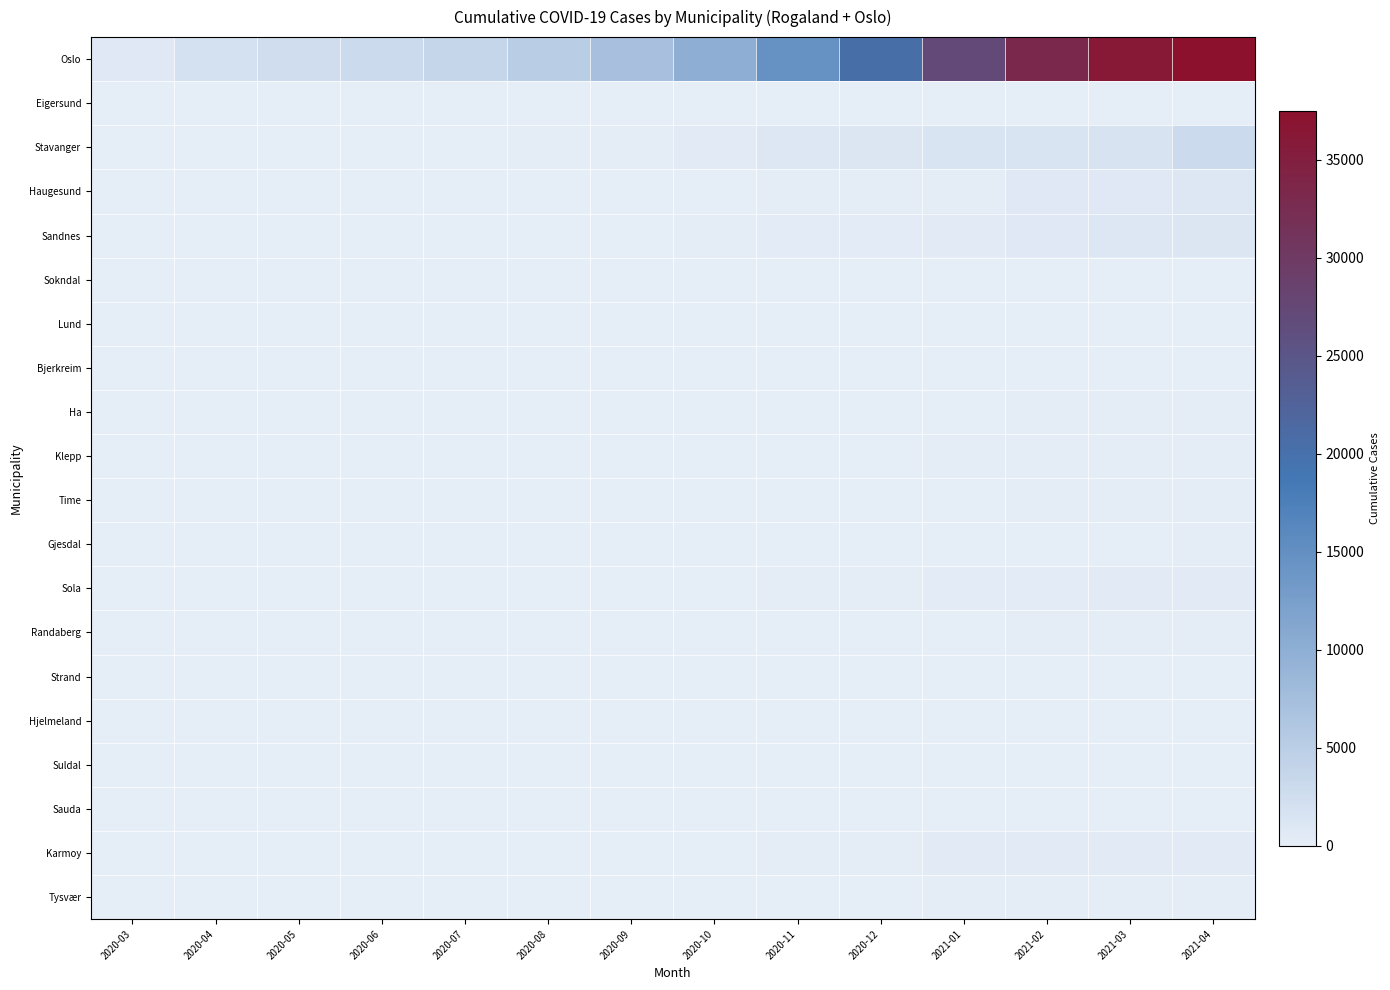

Which has a higher value, 2020-05 or 2021-02?

2021-02